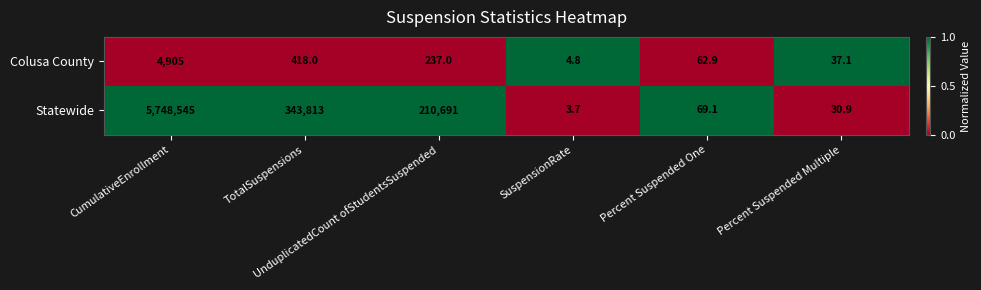

Which series has the widest spread of values?

Statewide